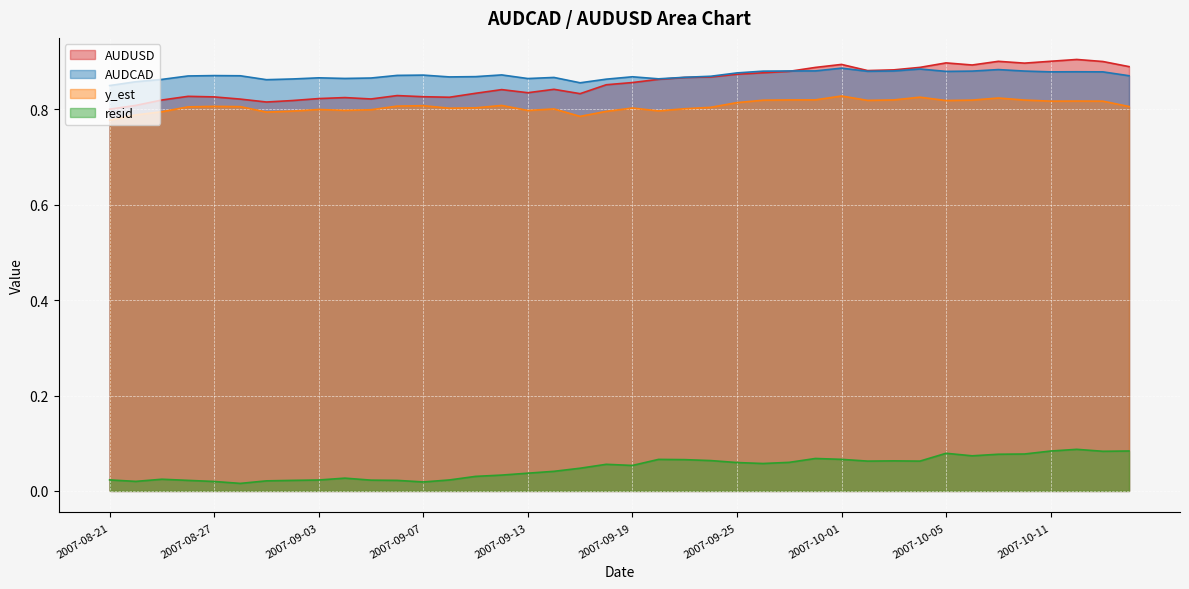

Where is resid nearest to the value 0?

2007-08-29